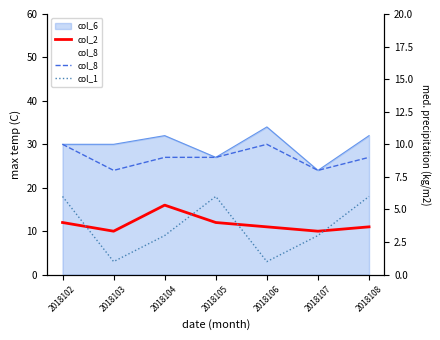

True or false: col_2 and col_1 intersect in this chart.

False